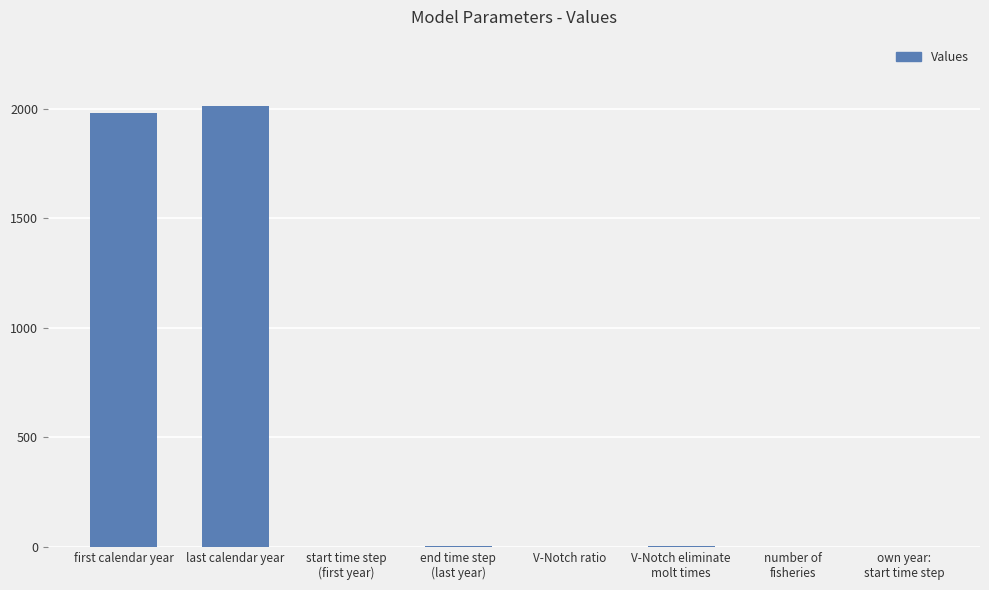

What is the change in value from V-Notch eliminate
molt times to own year:
start time step?

-1.0